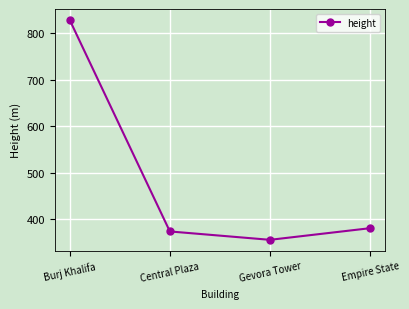

How many data points are less than 381?

2